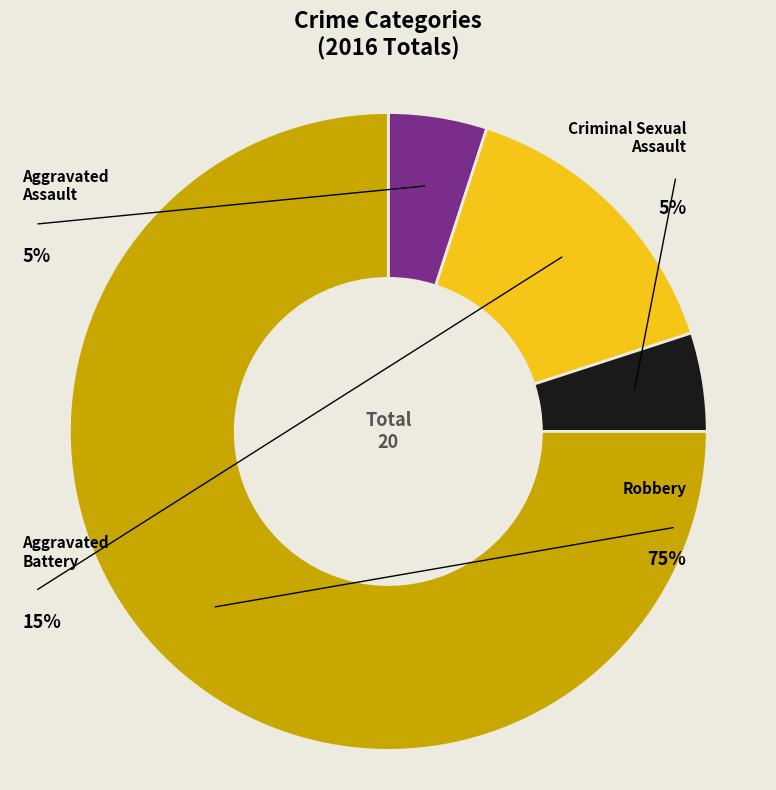

Between Aggravated Assault and Robbery, which is larger?

Robbery